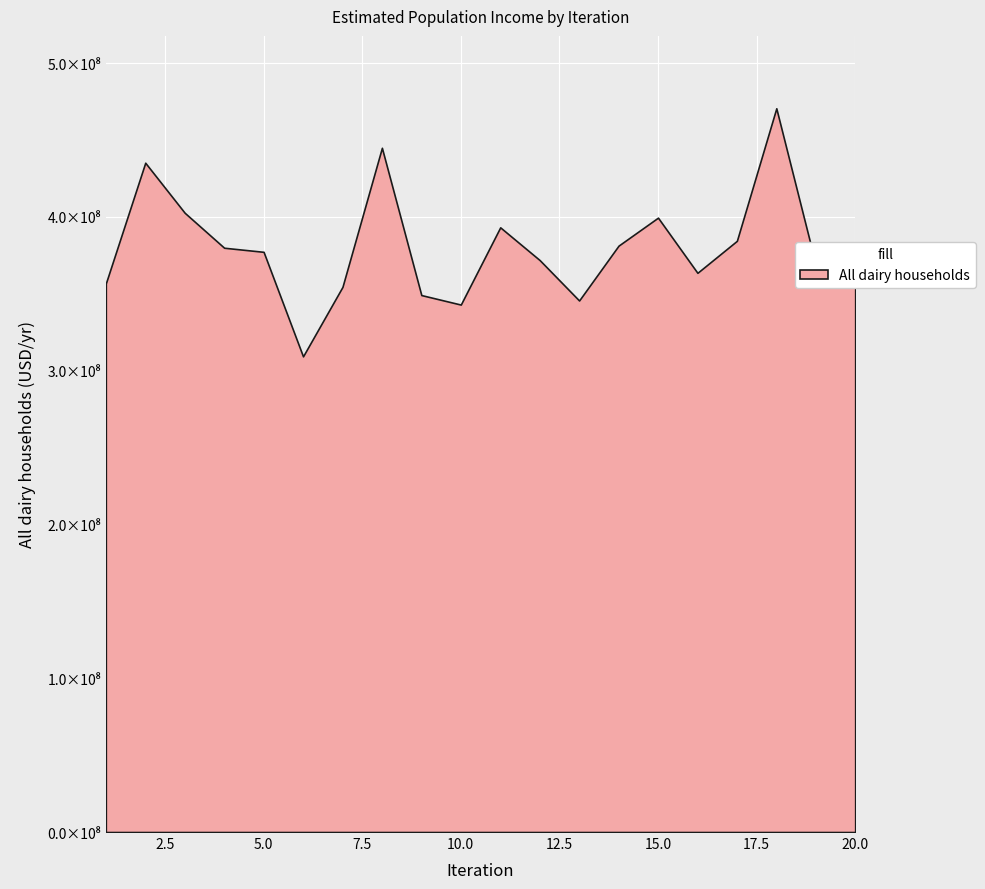

What is the change in value from 6 to 9?

+39855742.5